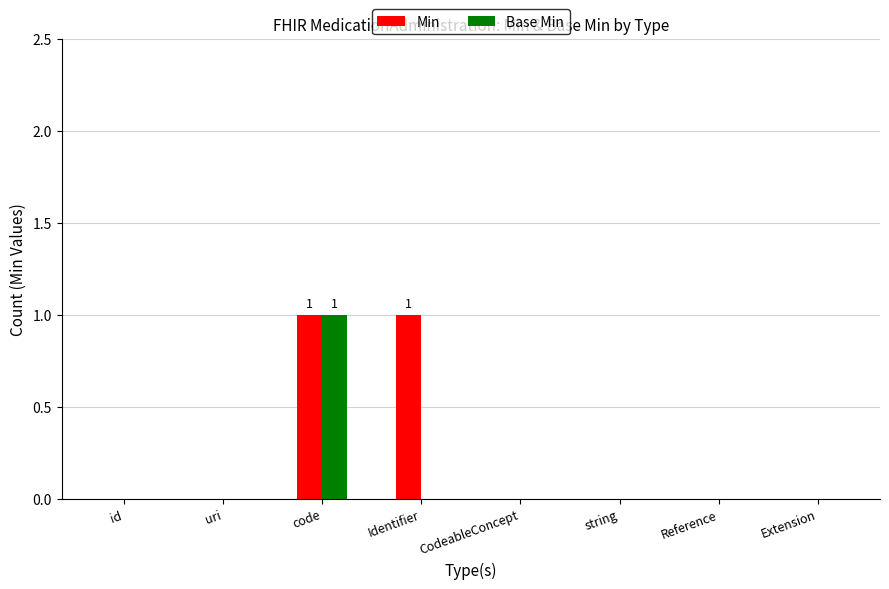

Reading left to right, transcribe all the data shown in this chart.

Min: id=0	uri=0	code=1	Identifier=1	CodeableConcept=0	string=0	Reference=0	Extension=0
Base Min: id=0	uri=0	code=1	Identifier=0	CodeableConcept=0	string=0	Reference=0	Extension=0